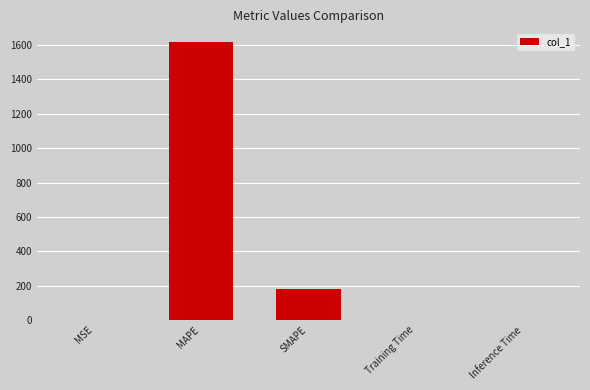

Which has a higher value, MAPE or MSE?

MAPE